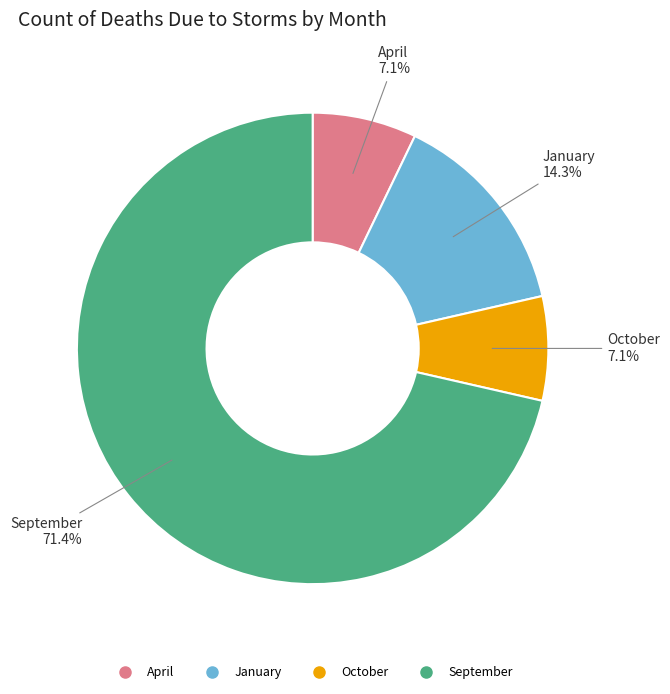

What percentage is NOT represented by January?

85.7%